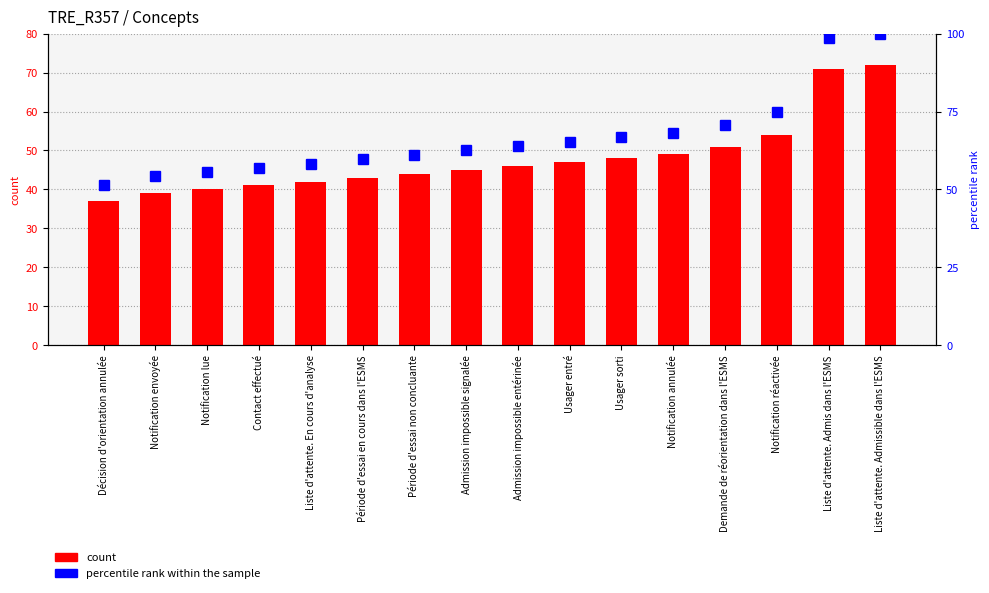

At which category is the sum across all series the highest?

Liste d'attente. Admissible dans l'ESMS